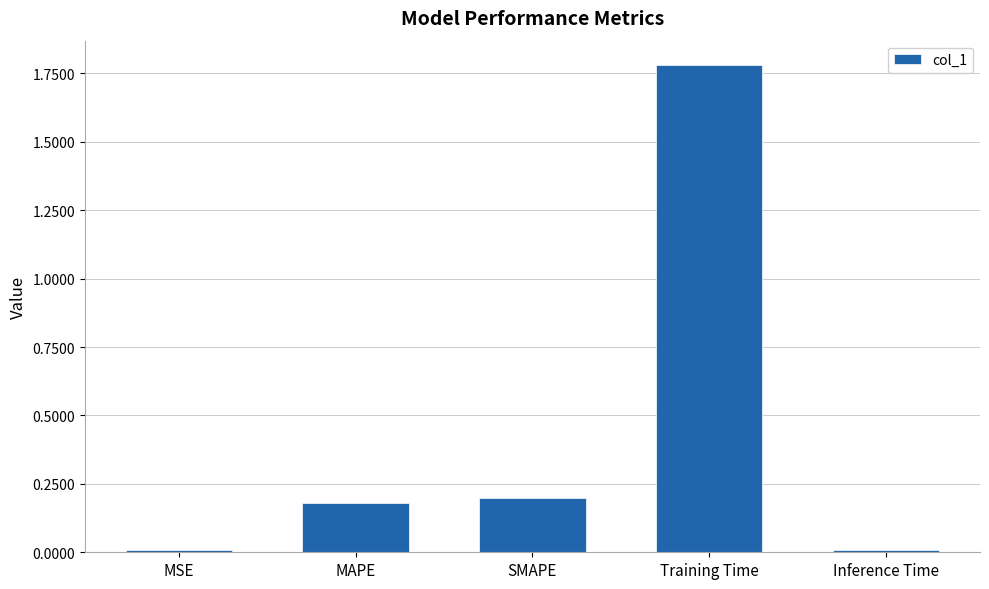

What is the sum of all values?

2.2